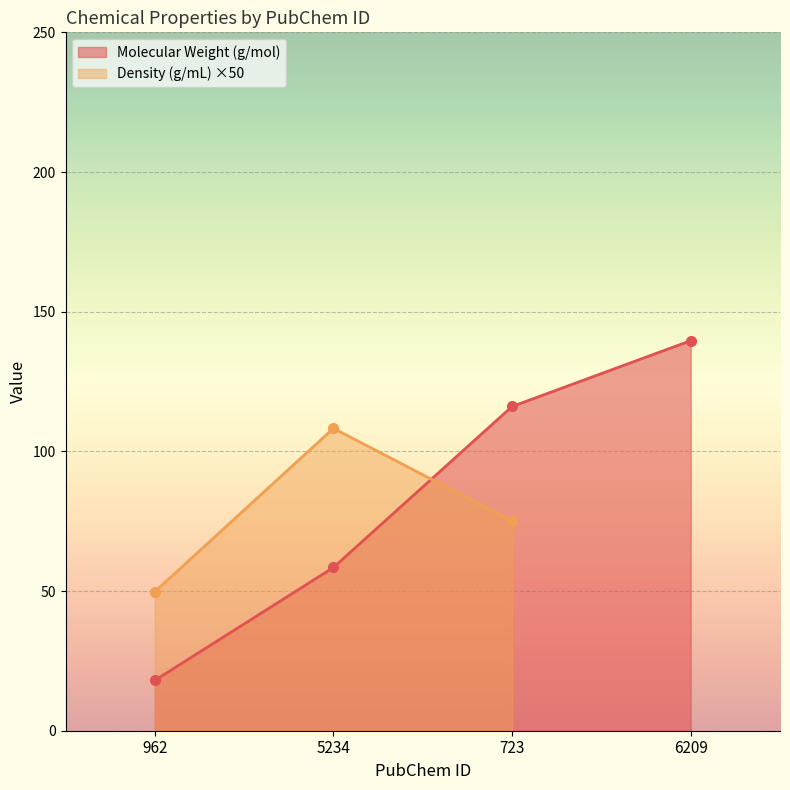

What is the label of the 2nd point from the right?

723